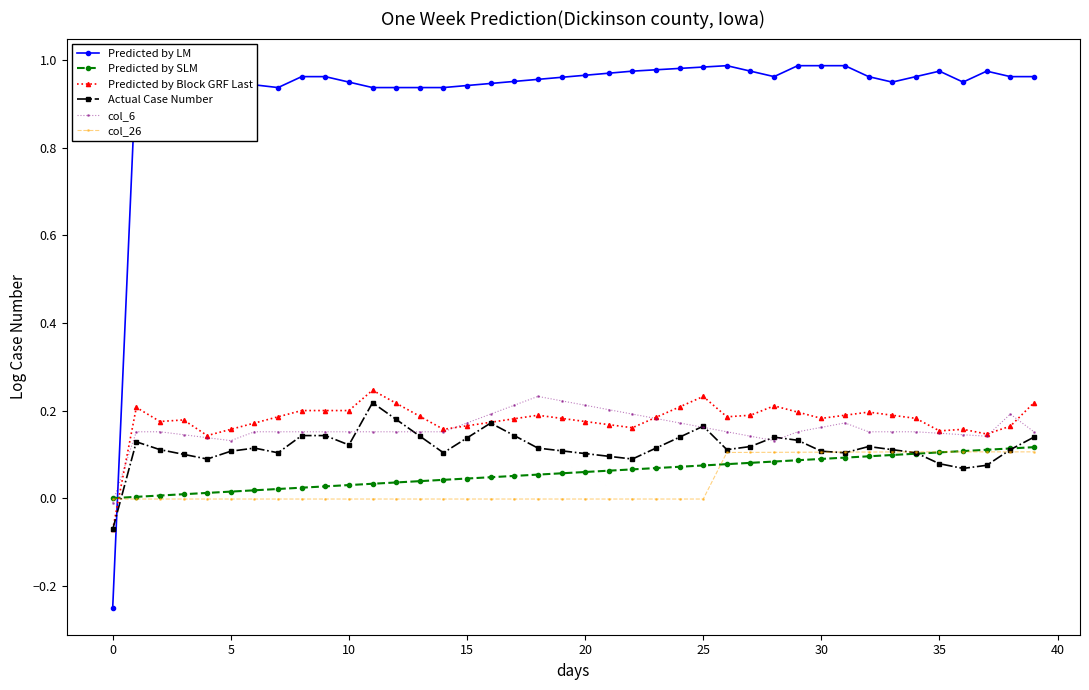

What is the label of the 18th point from the right?

22